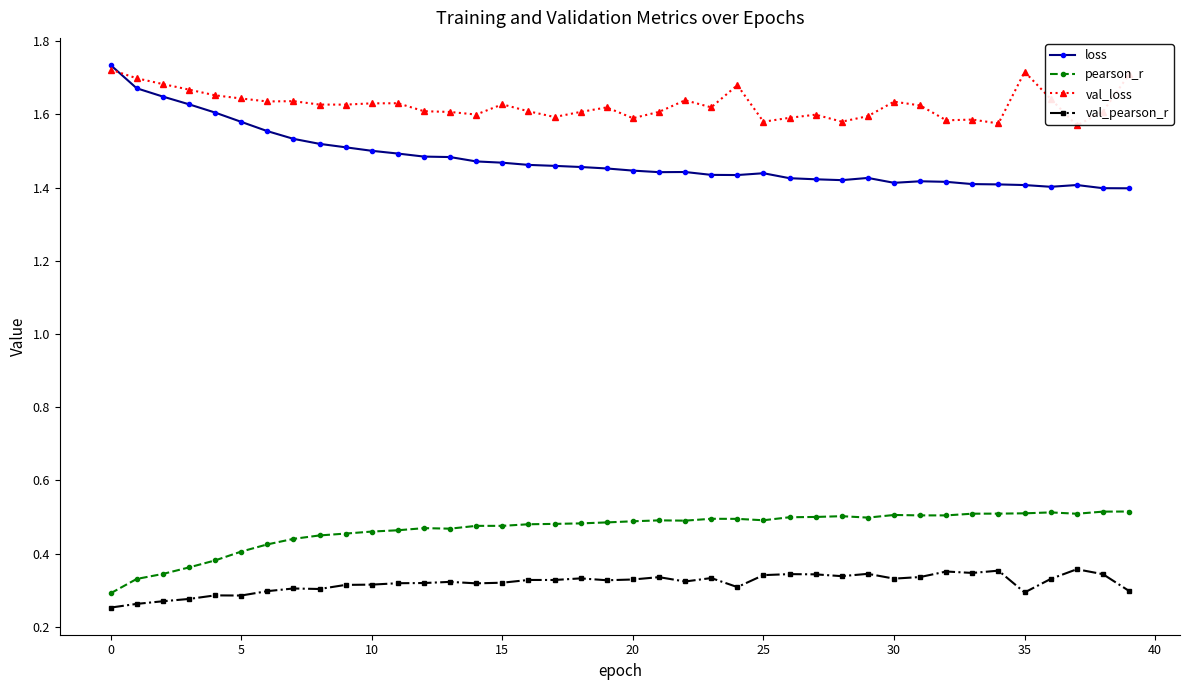

Which series has the largest total across all categories?

val_loss